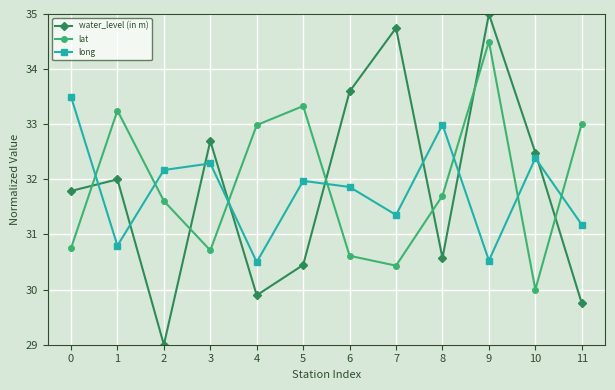

Rank the series at 0 from highest to lowest value.

long, water_level (in m), lat